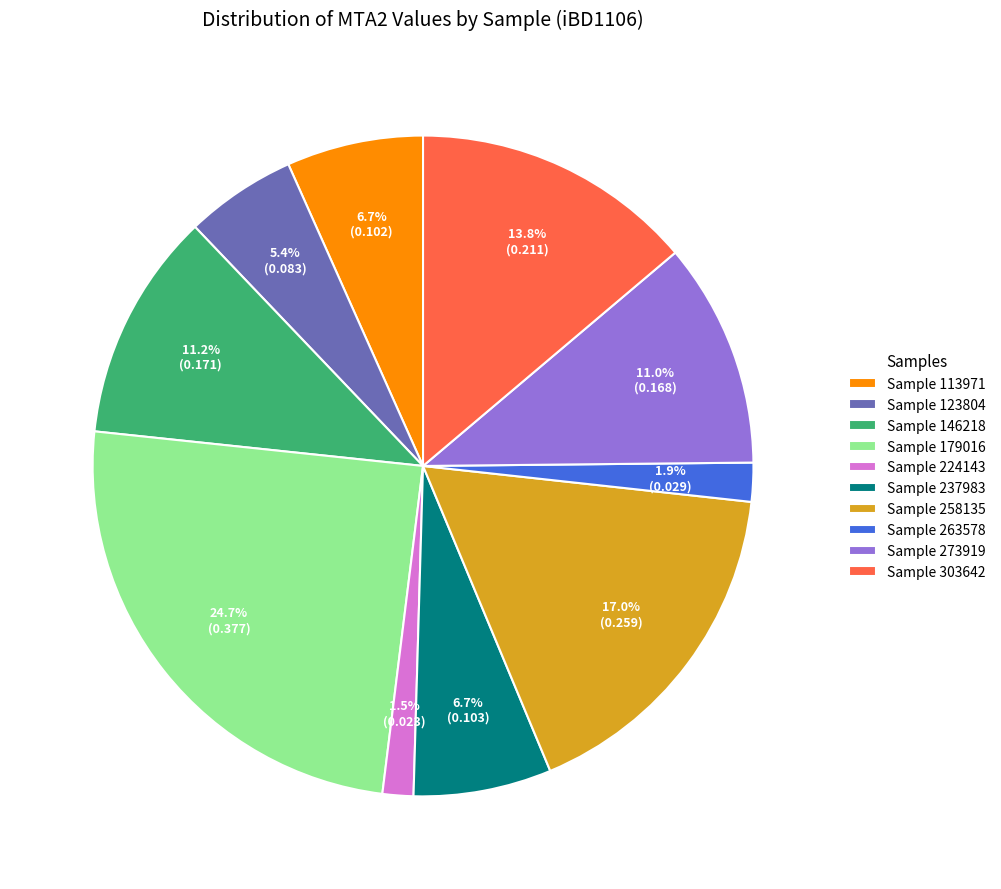

Which has a higher value, Sample 303642 or Sample 258135?

Sample 258135